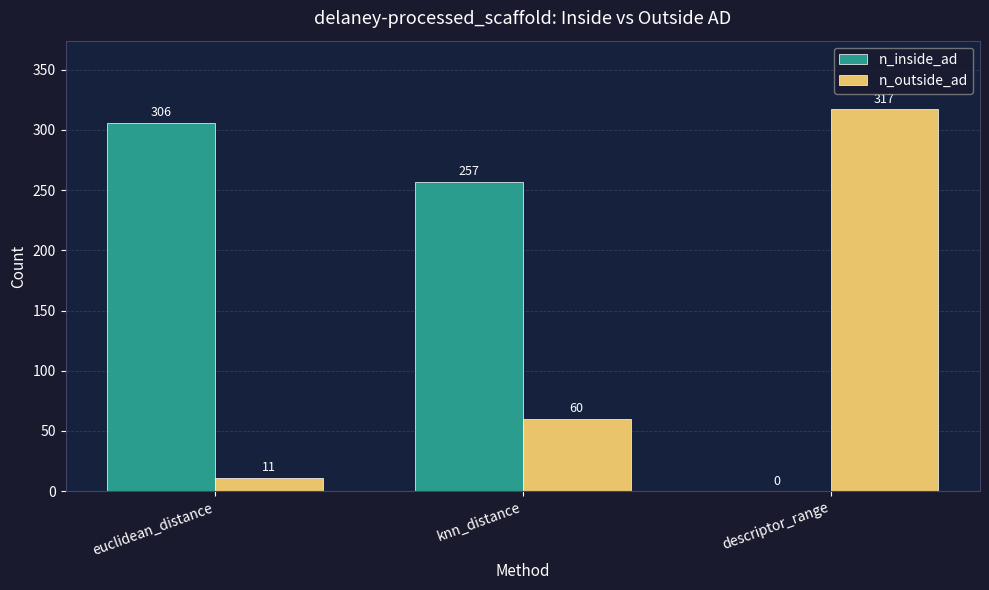

Reading left to right, list all the values displayed in this chart.

n_inside_ad: euclidean_distance=306	knn_distance=257	descriptor_range=0
n_outside_ad: euclidean_distance=11	knn_distance=60	descriptor_range=317